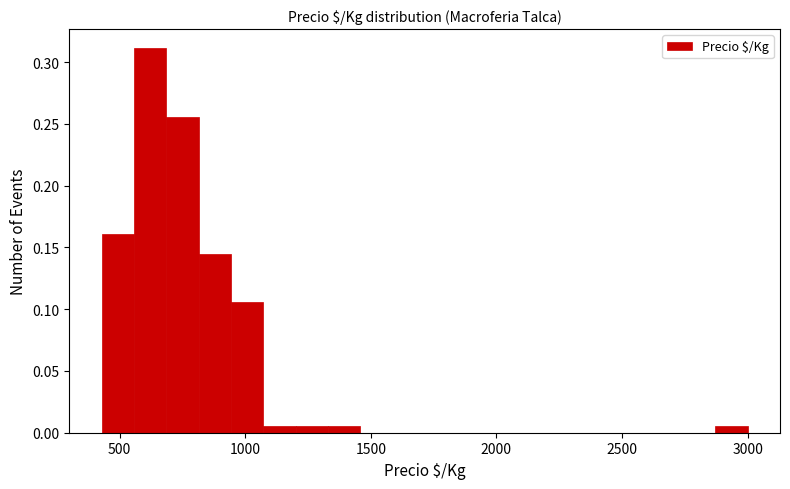

Around what value on the x-axis is the tallest bar? Give the approximate position of its centre, as read against the axis.

600